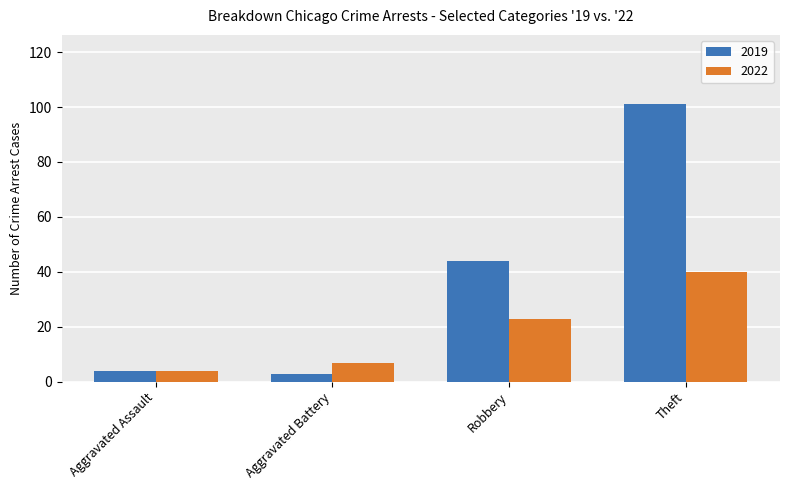

At how many categories does at least one series exceed 13?

2